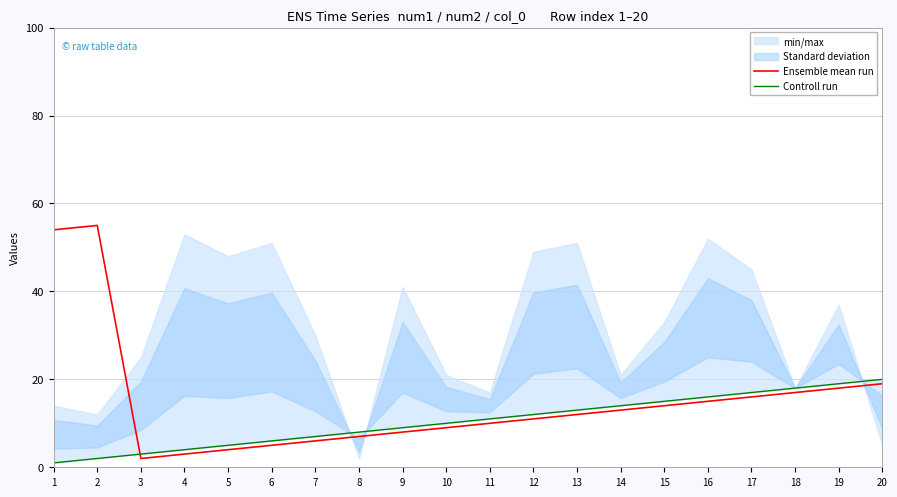

Reading right to left, extract all data points from this chart.

Ensemble mean run: 19	18	17	16	15	14	13	12	11	10	9	8	7	6	5	4	3	2	55	54
Controll run: 20	19	18	17	16	15	14	13	12	11	10	9	8	7	6	5	4	3	2	1